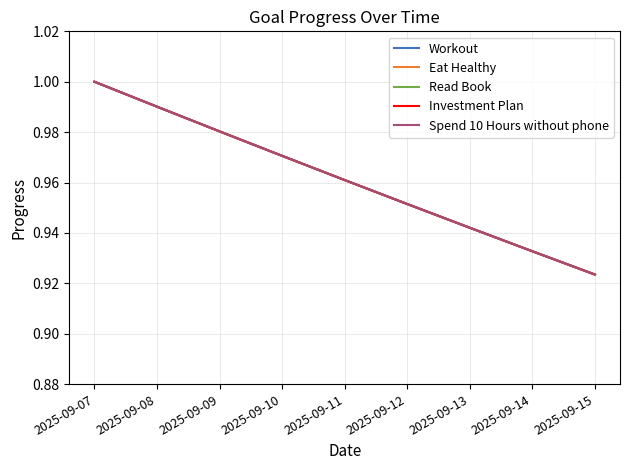

Which category has the highest value across all series?

2025-09-07